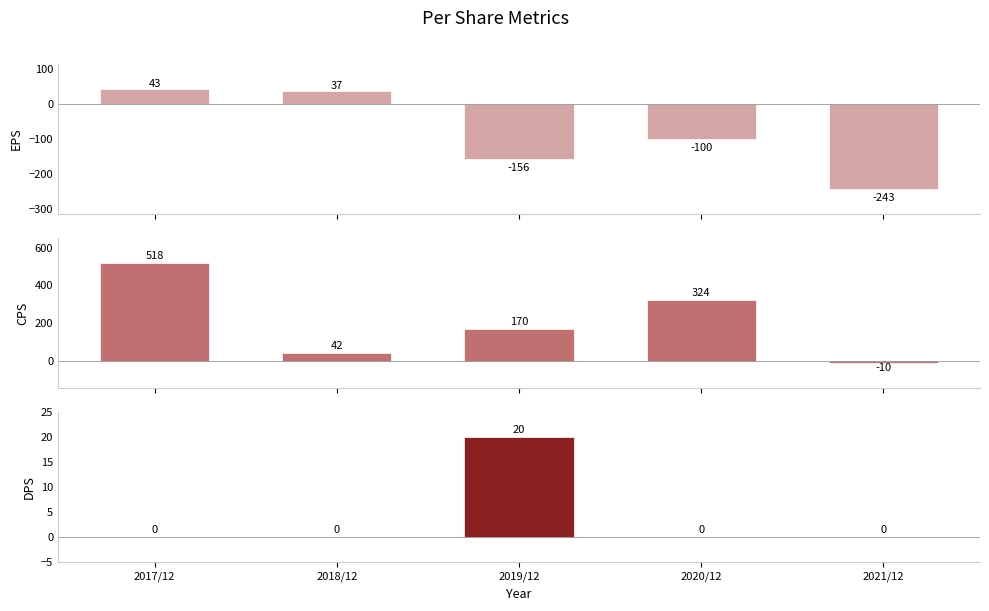

What is the label of the 1st bar from the left?

2017/12